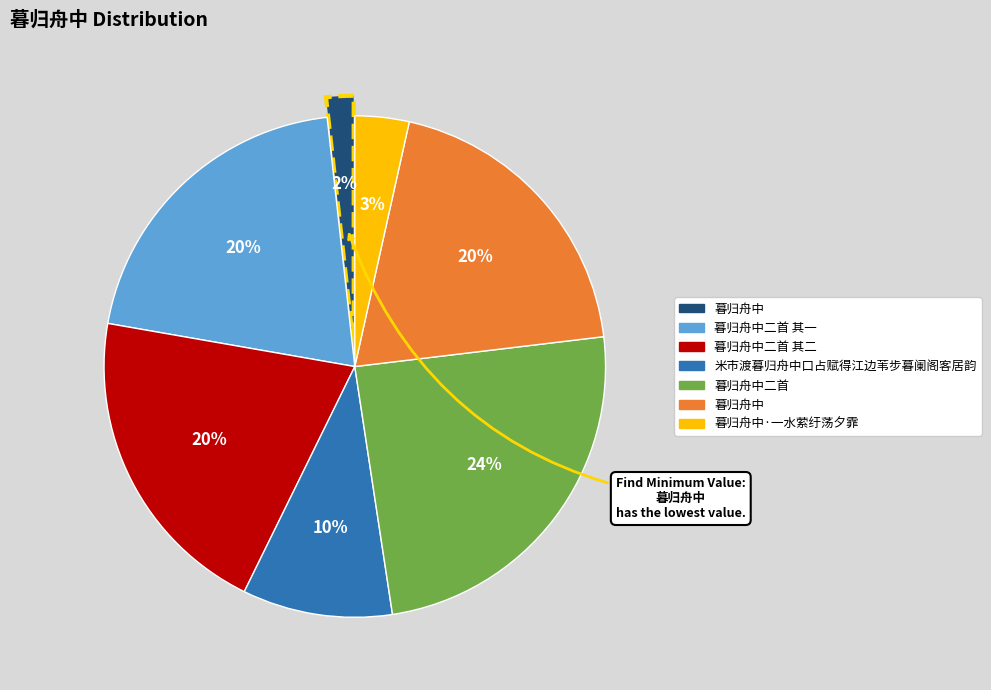

To the nearest percent, what is the average slice percentage?

14%